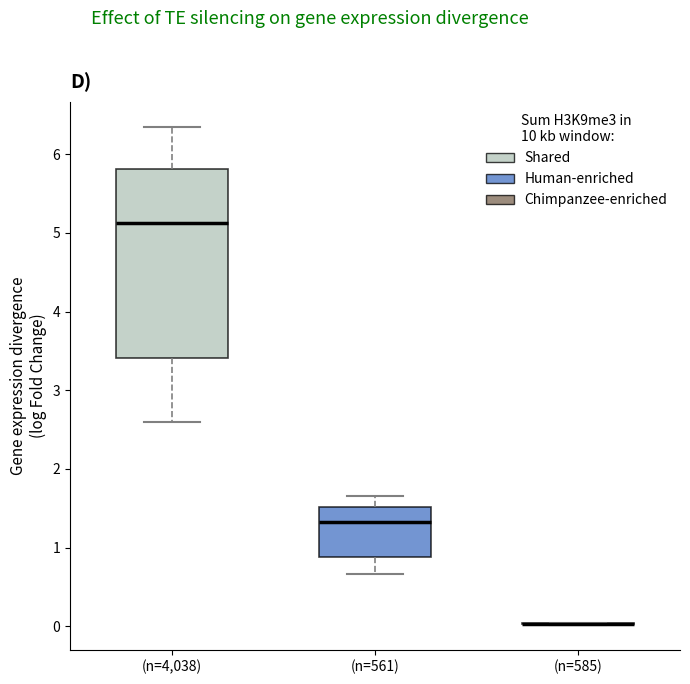

Reading left to right, read every box against the y-axis: the position of its median line, the range the box covers, and the ends of its whiskers. The values are not printed on the chart, so give them approximately, as read against the axis.

(n=4,038): median 5.1, box 3.4 to 5.8, whiskers 2.6 to 6.4
(n=561): median 1.3, box 0.9 to 1.5, whiskers 0.7 to 1.7
(n=585): box collapsed to a line at 0.0, whiskers 0.0 to 0.0